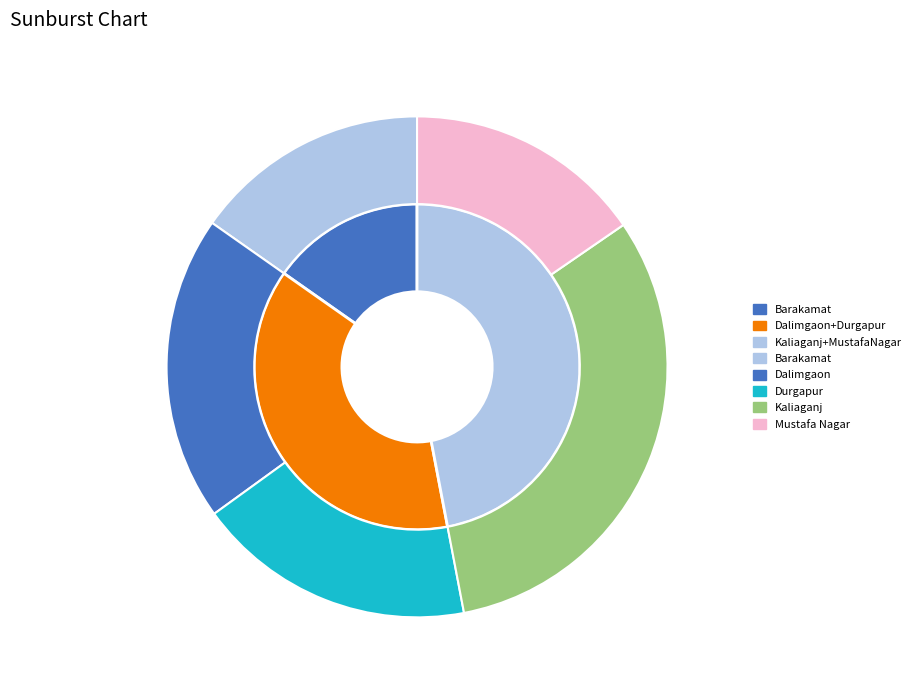

Which has a higher value, Dalimgaon or Durgapur?

Dalimgaon